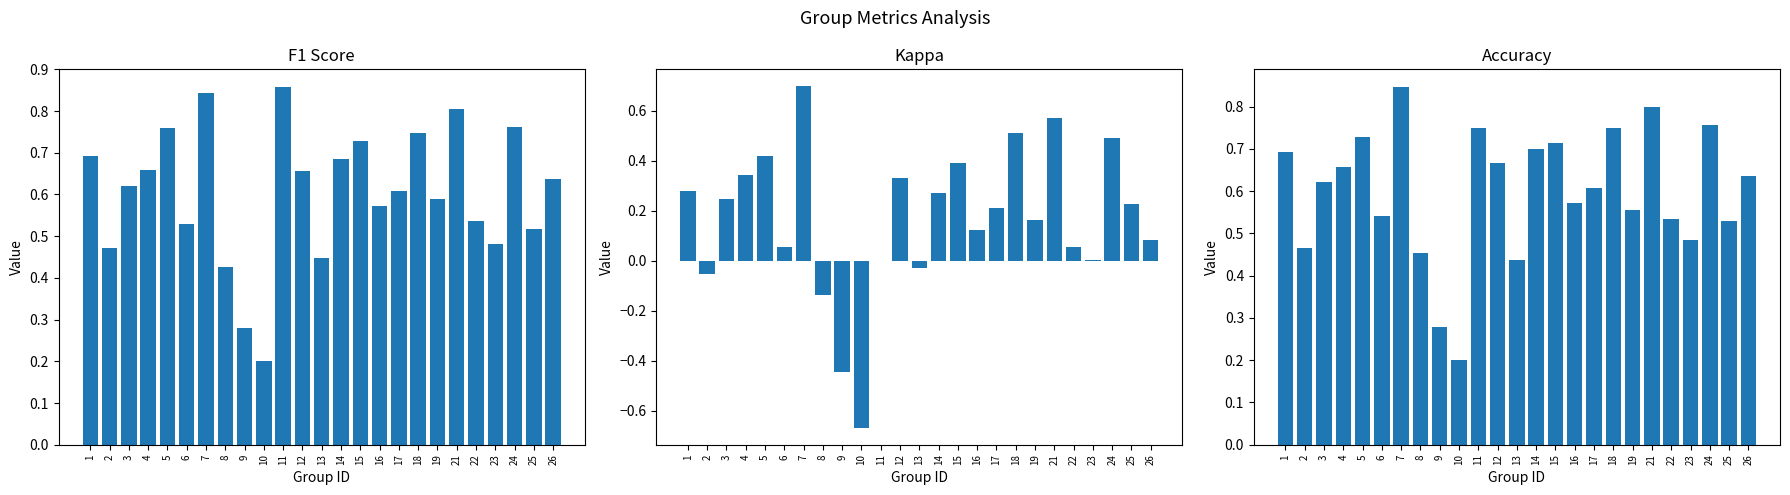

Between 10 and 25, which is larger?

25